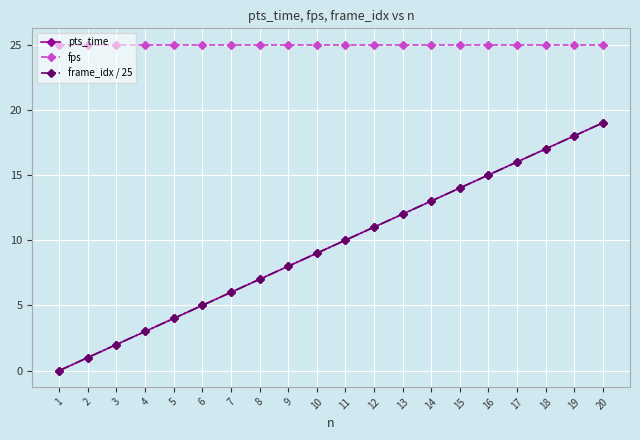

Does the chart have visible grid lines?

Yes